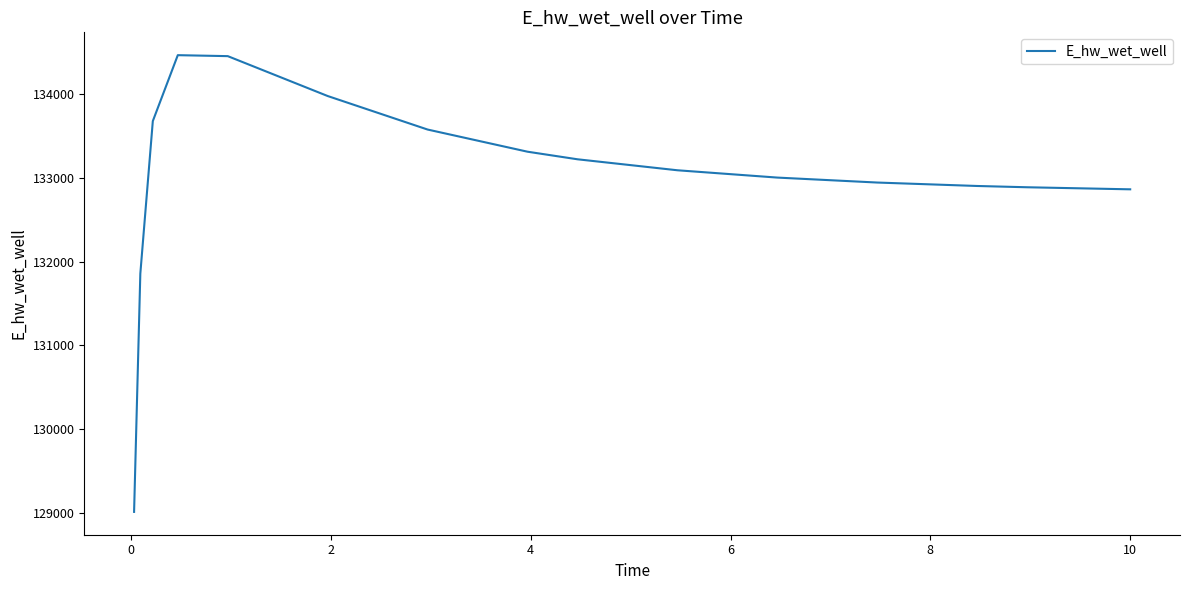

What is the minimum value shown in the chart?

129010.5